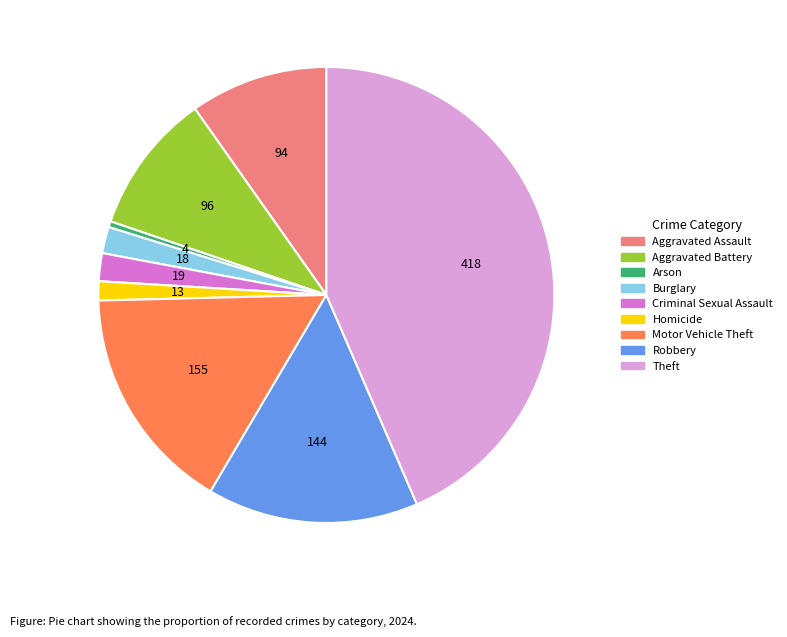

The Aggravated Battery slice represents 10% of the pie. True or false?

True